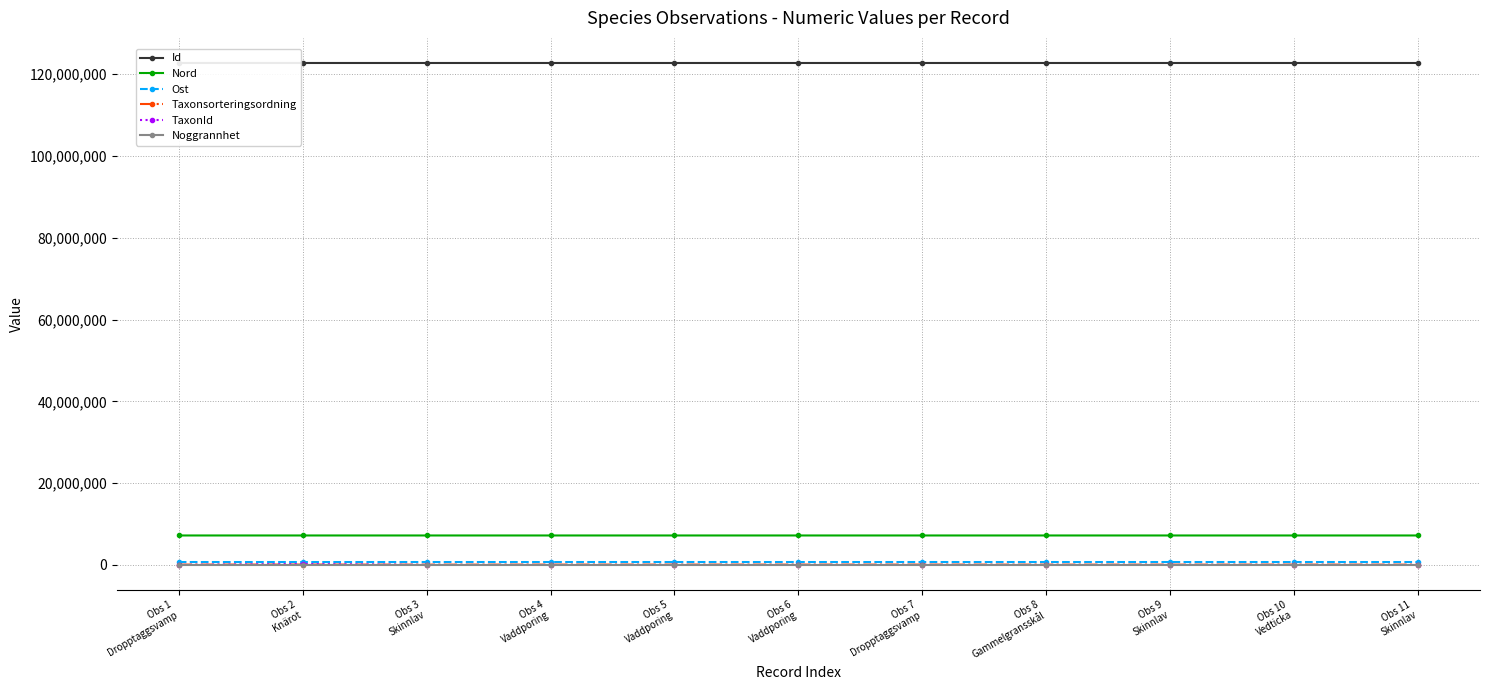

Which series has the largest total across all categories?

Id